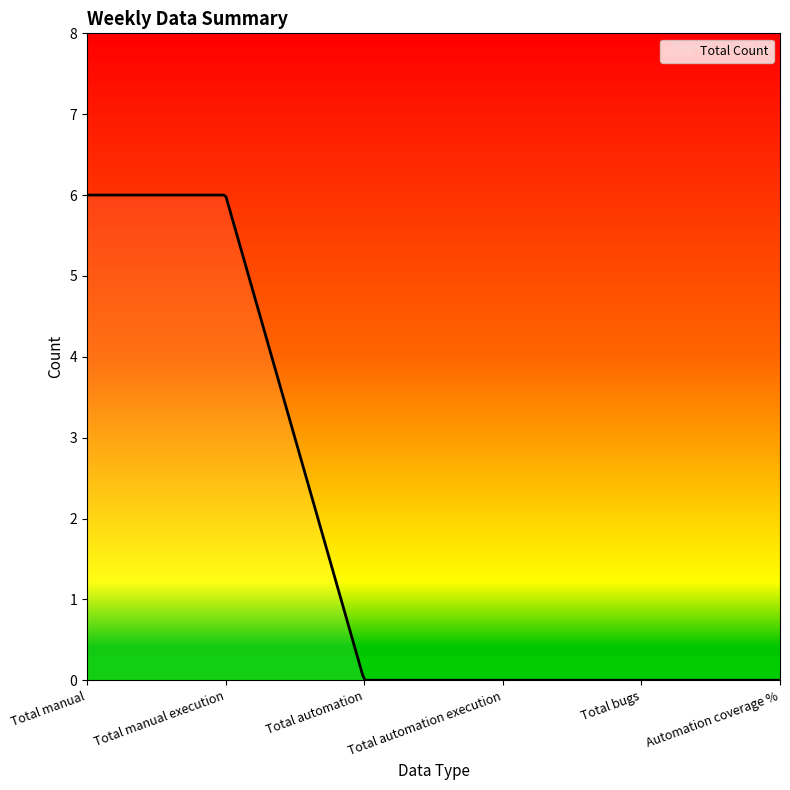

How many distinct data groups are displayed?

1